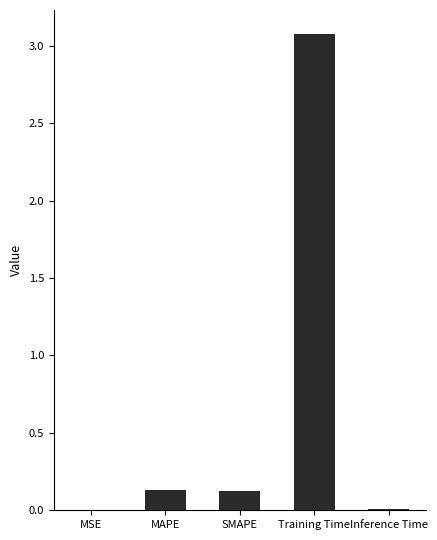

What value does the data have at Training Time?

3.1